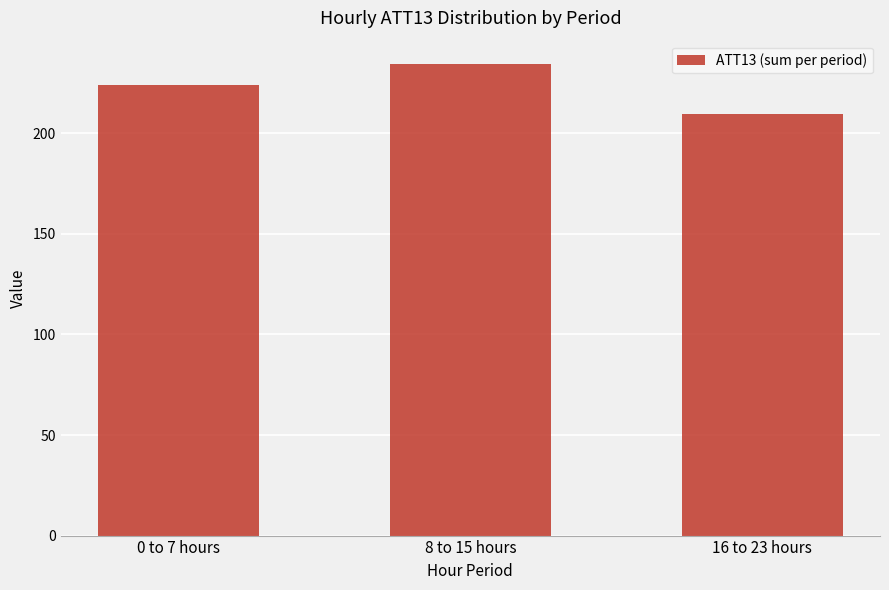

How many series are shown in this chart?

1